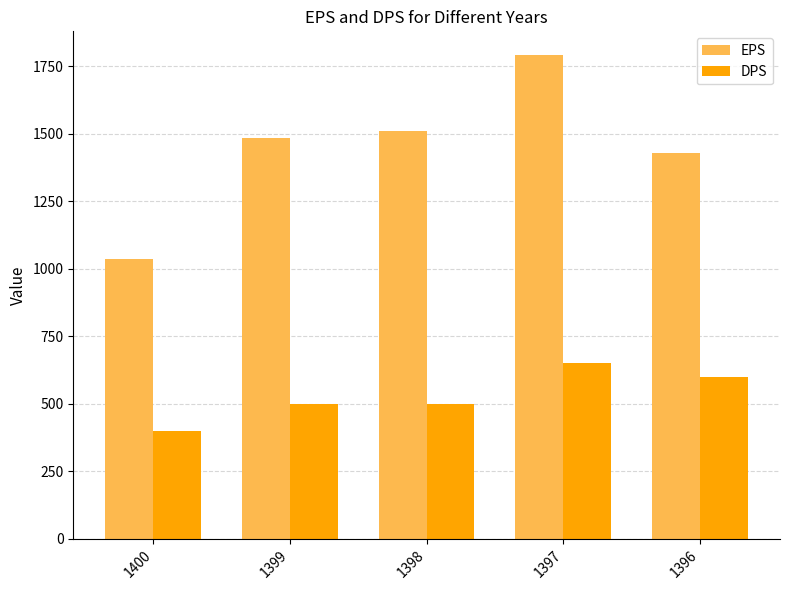

What are all the series names shown in the legend?

EPS, DPS